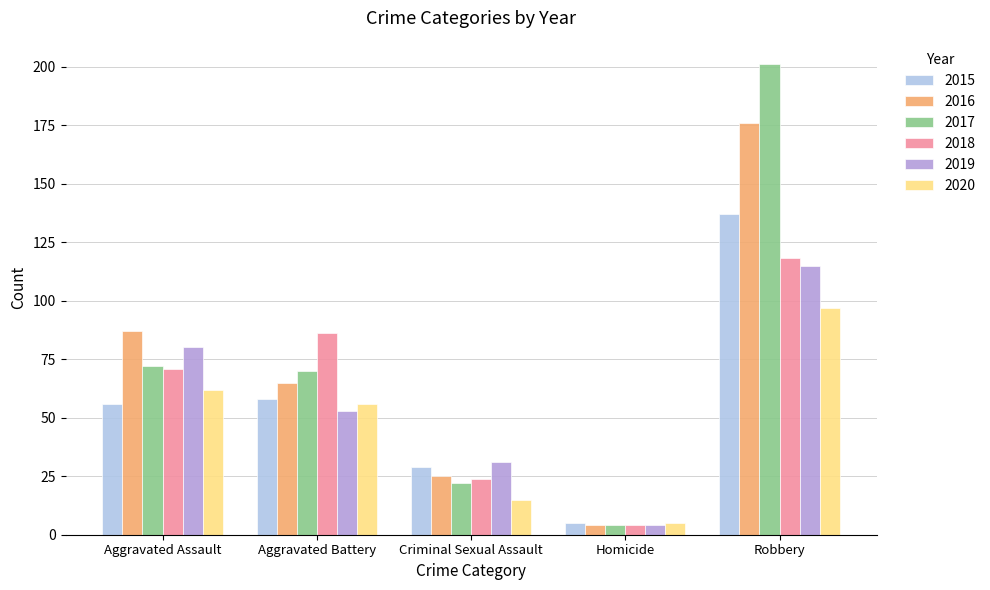

Reading left to right, transcribe all the data shown in this chart.

2015: 56	58	29	5	137
2016: 87	65	25	4	176
2017: 72	70	22	4	201
2018: 71	86	24	4	118
2019: 80	53	31	4	115
2020: 62	56	15	5	97